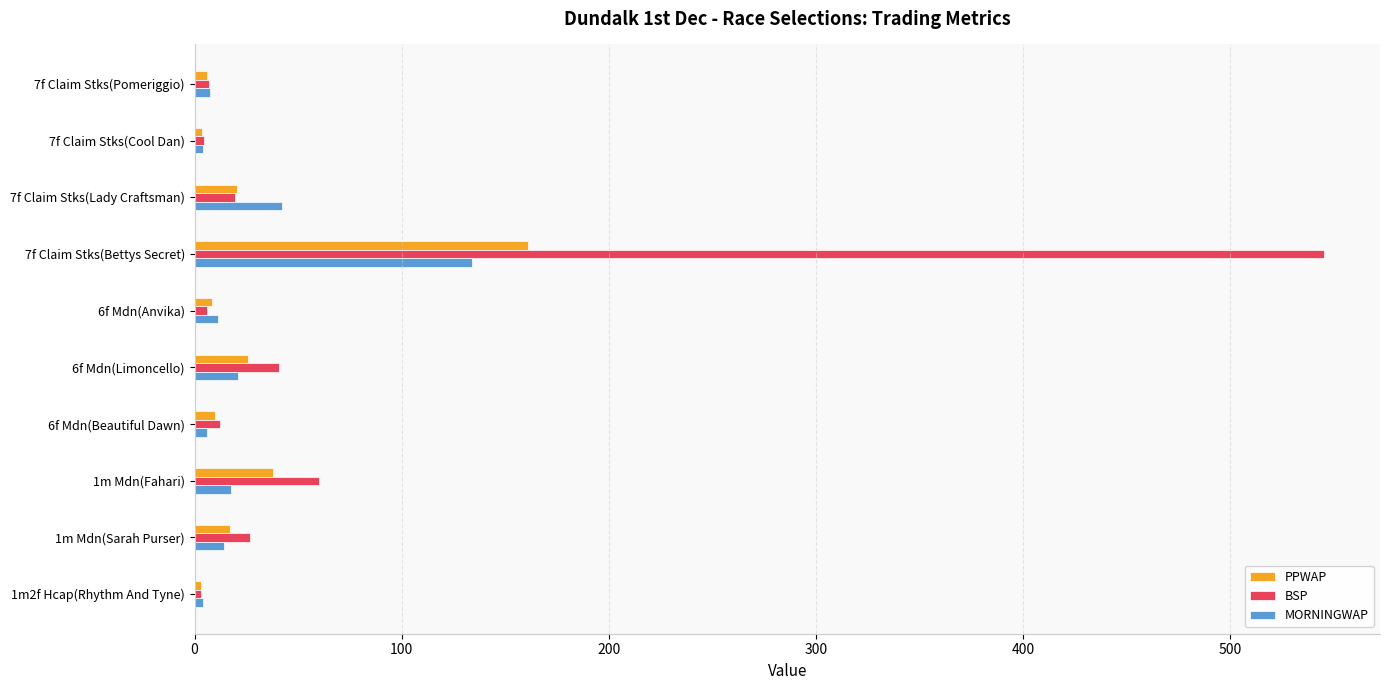

At which category is the sum across all series the highest?

7f Claim Stks(Bettys Secret)